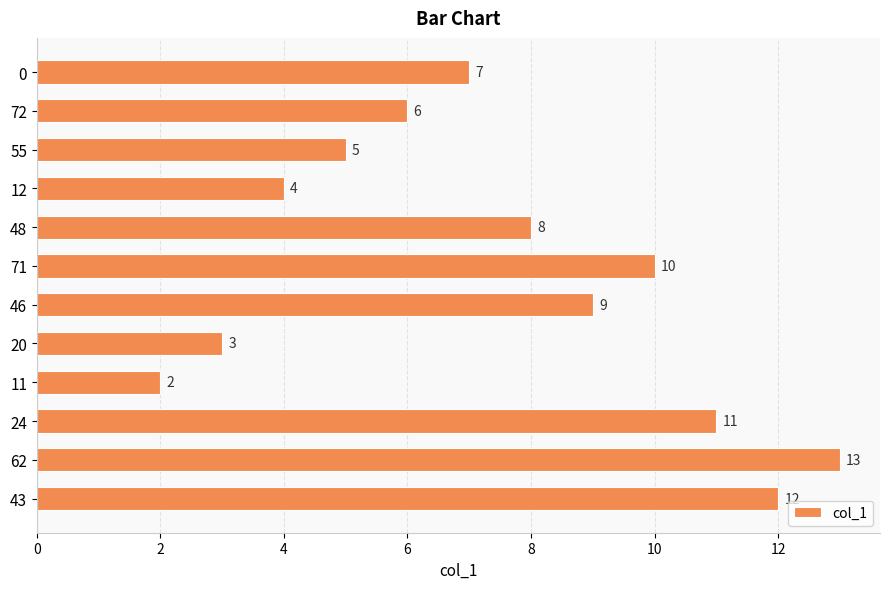

Approximately how many times larger is the value at 24 compared to 55?

2.2